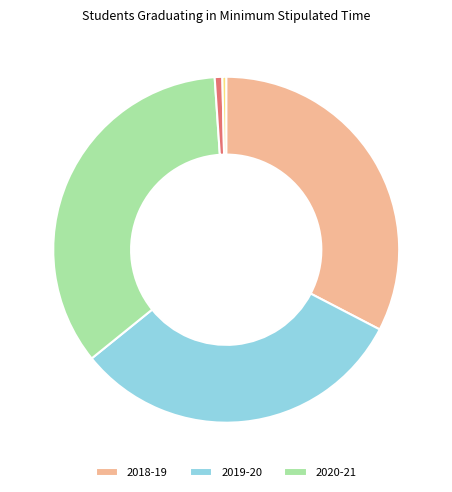

Does any single category account for the majority?

No